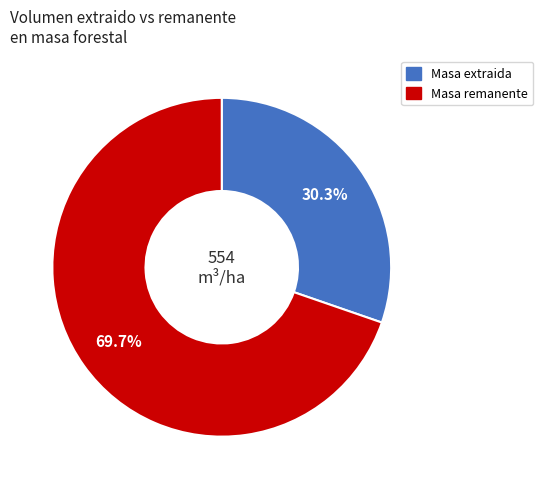

How many slices are in this pie chart?

2